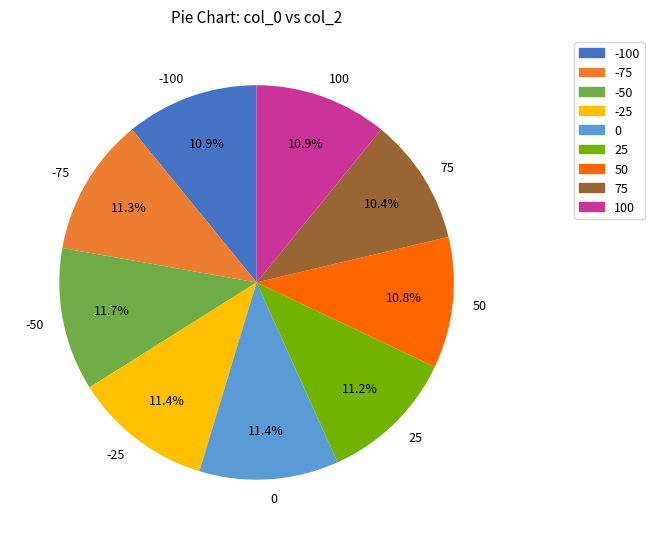

Does any single category account for the majority?

No